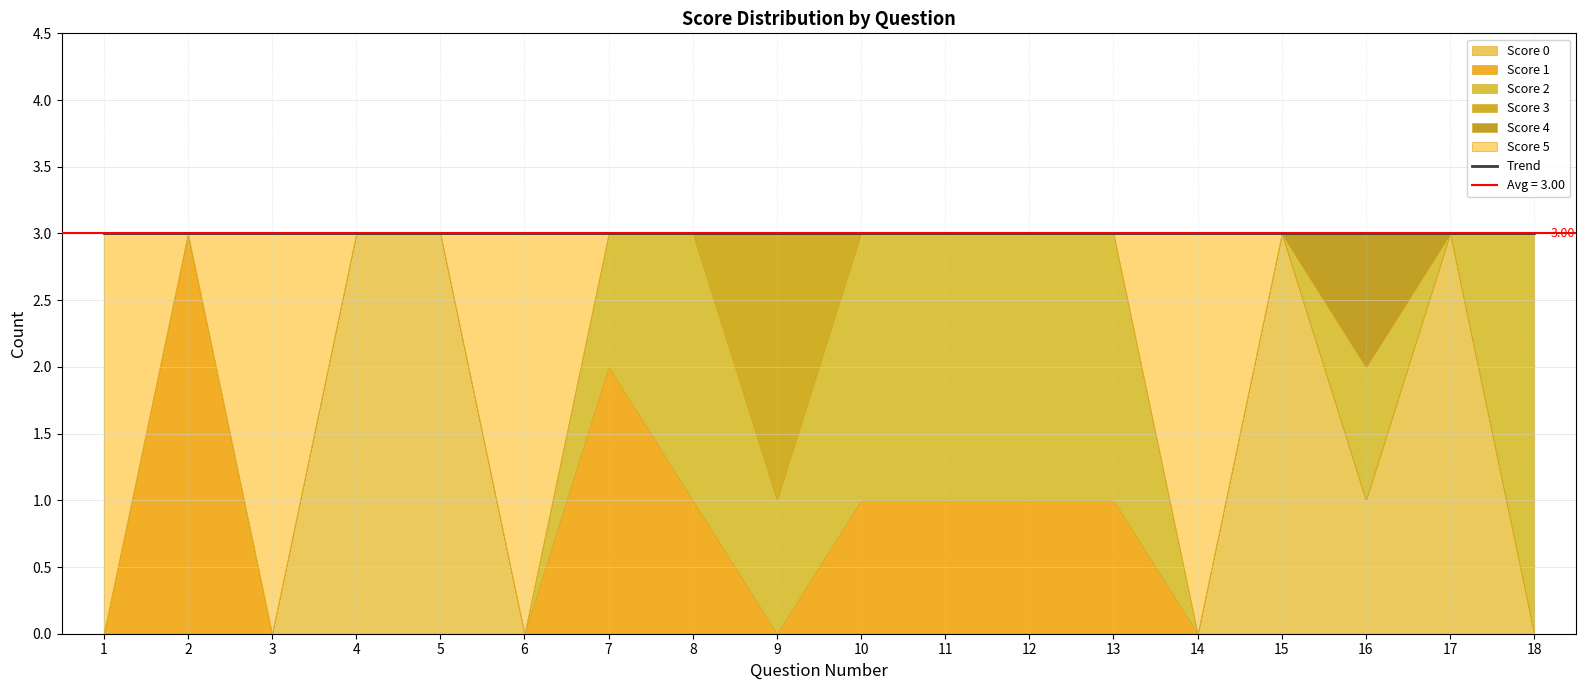

List the series in order of their peak value, highest first.

0, 1, 2, 5, 3, 4